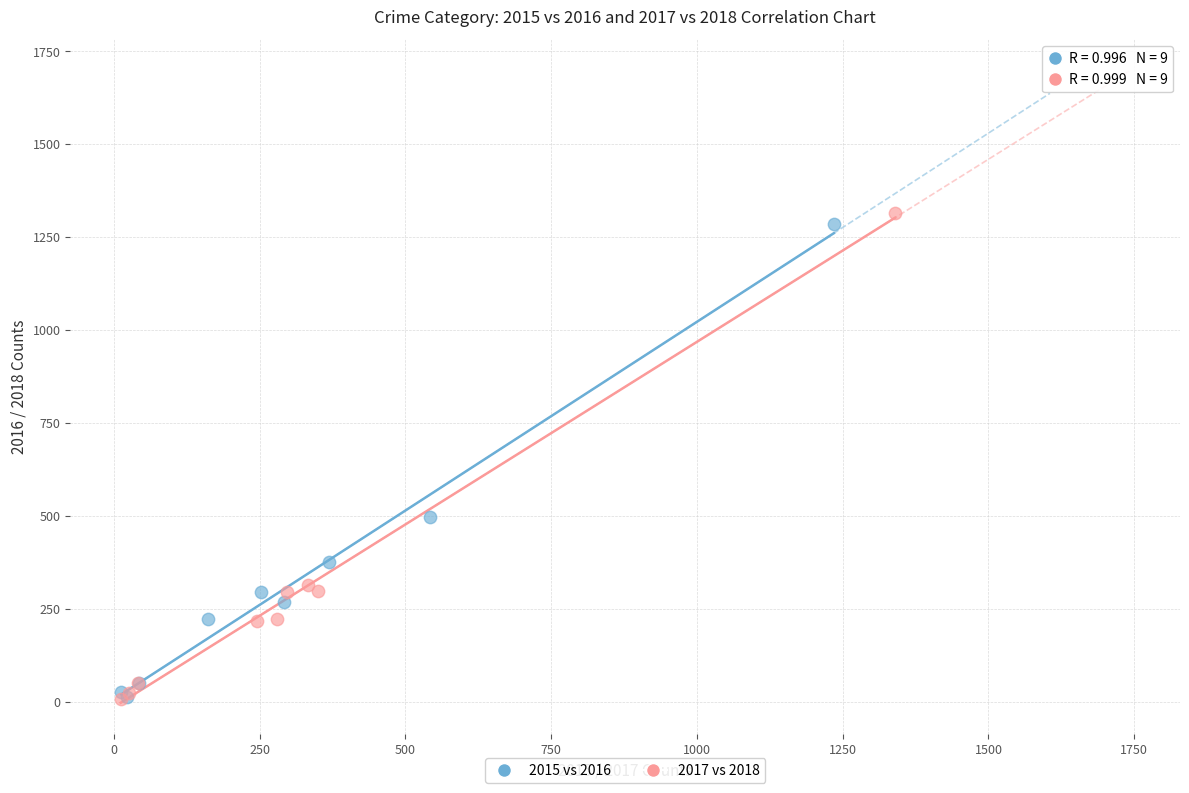

Which series has the widest spread of Y values?

2017 vs 2018